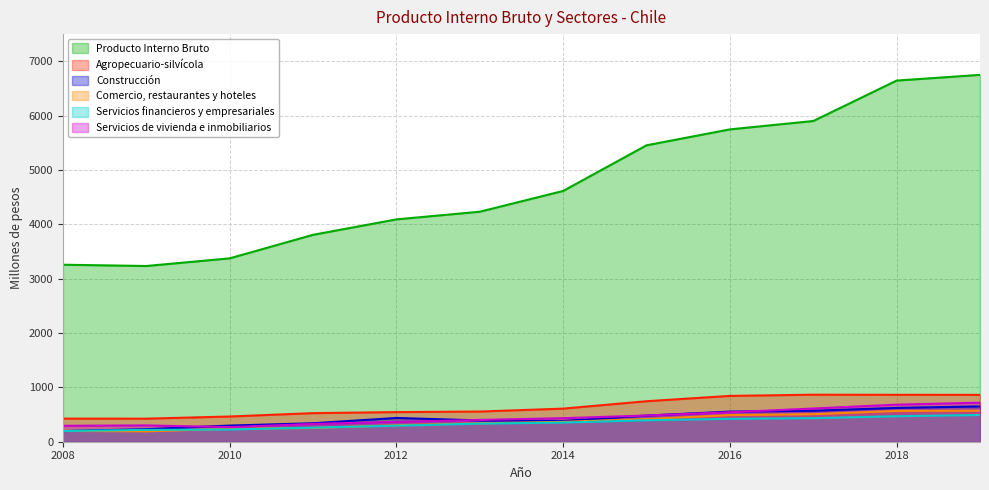

True or false: Producto Interno Bruto and Agropecuario-silvícola intersect in this chart.

False